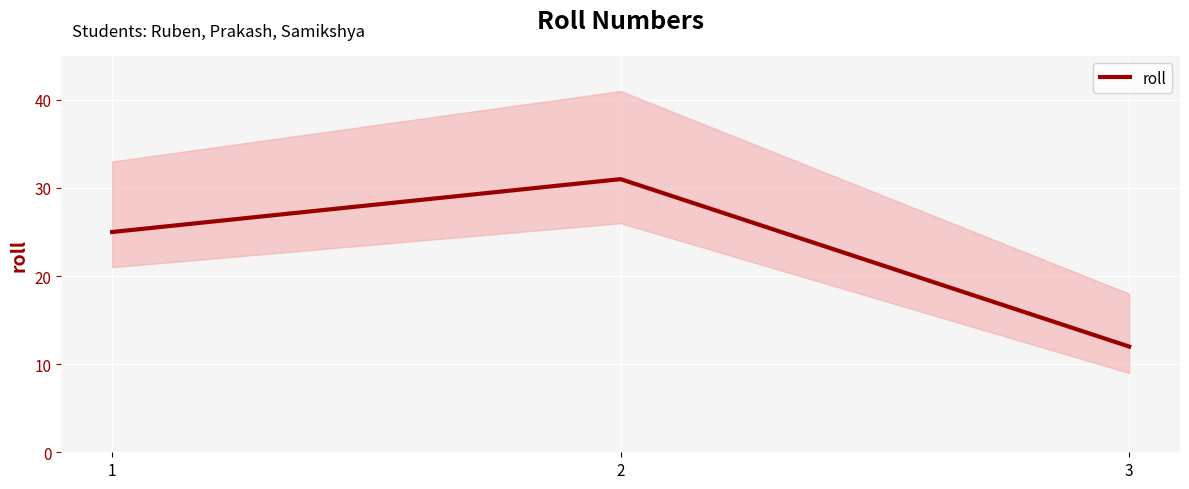

Rank the categories by value from lowest to highest.

3, 1, 2